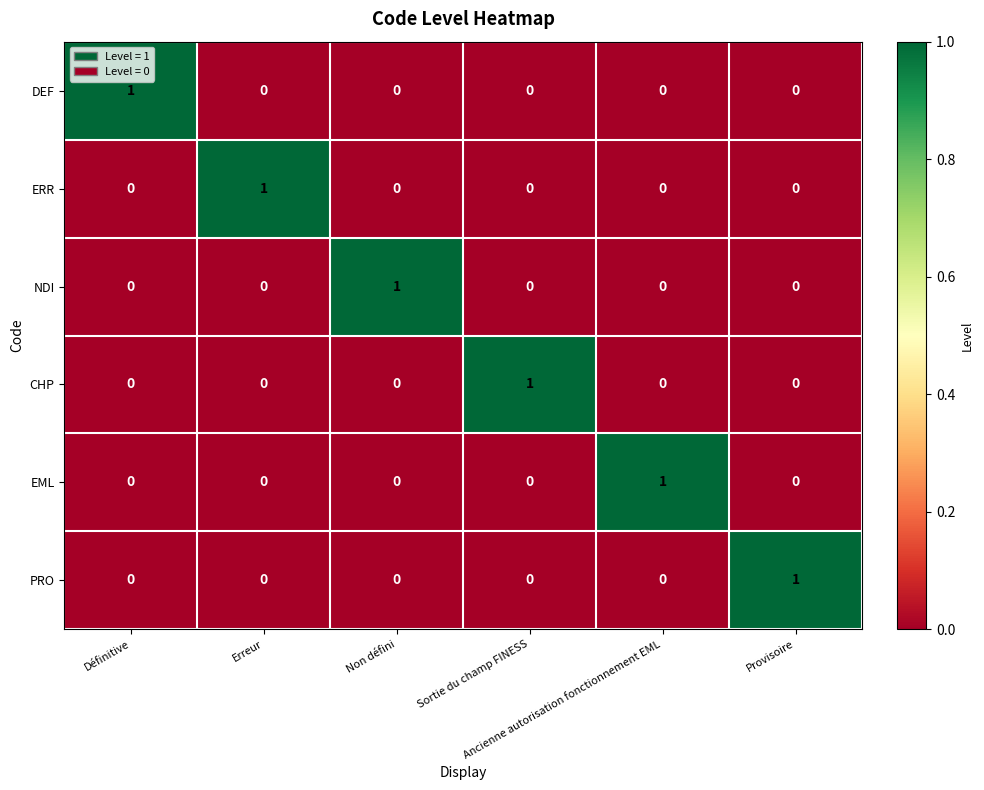

Count the DEF values in the range 0 to 1.

6